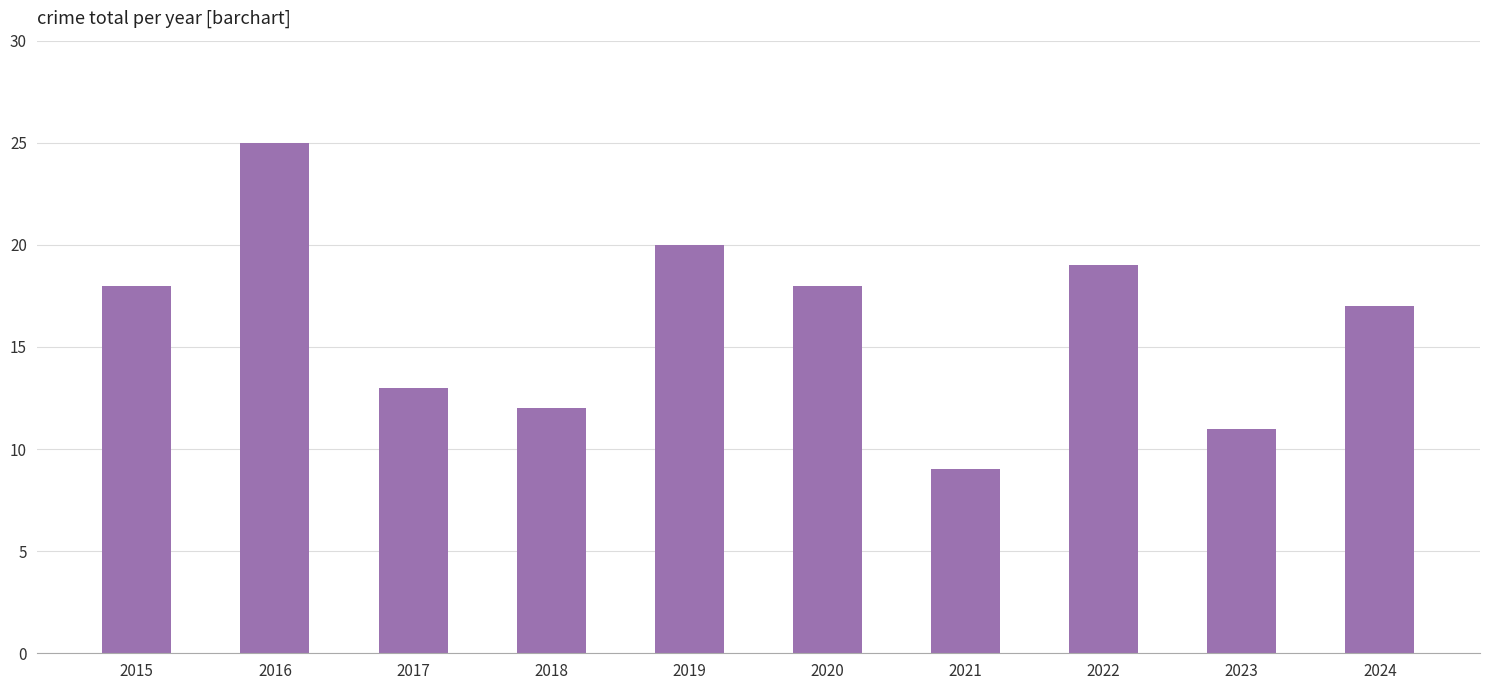

Approximately how many times larger is the value at 2016 compared to 2015?

1.4